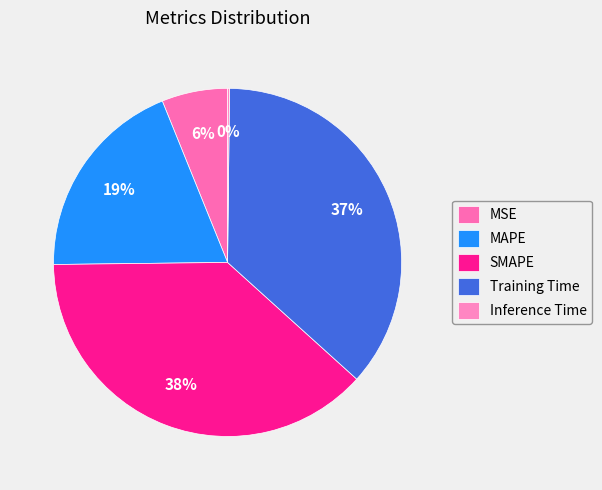

Combined, what portion of the pie is Training Time and SMAPE?

74.6%